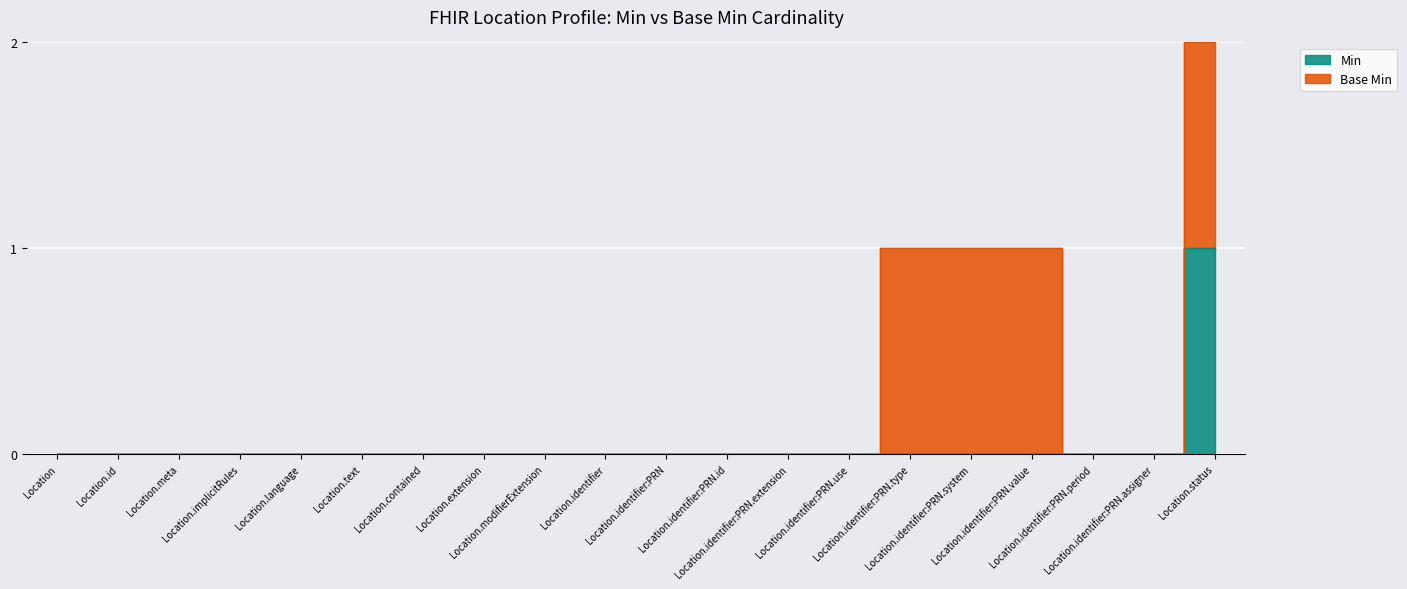

At which label is the value closest to 0?

Location